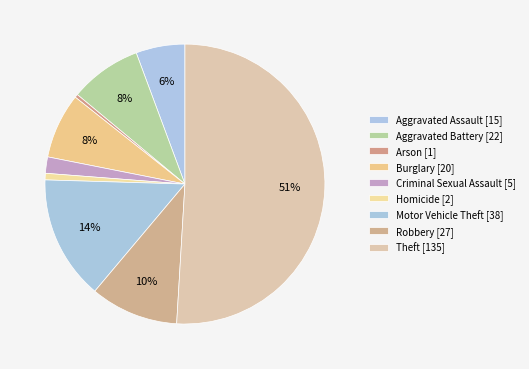

How many slices are in this pie chart?

9